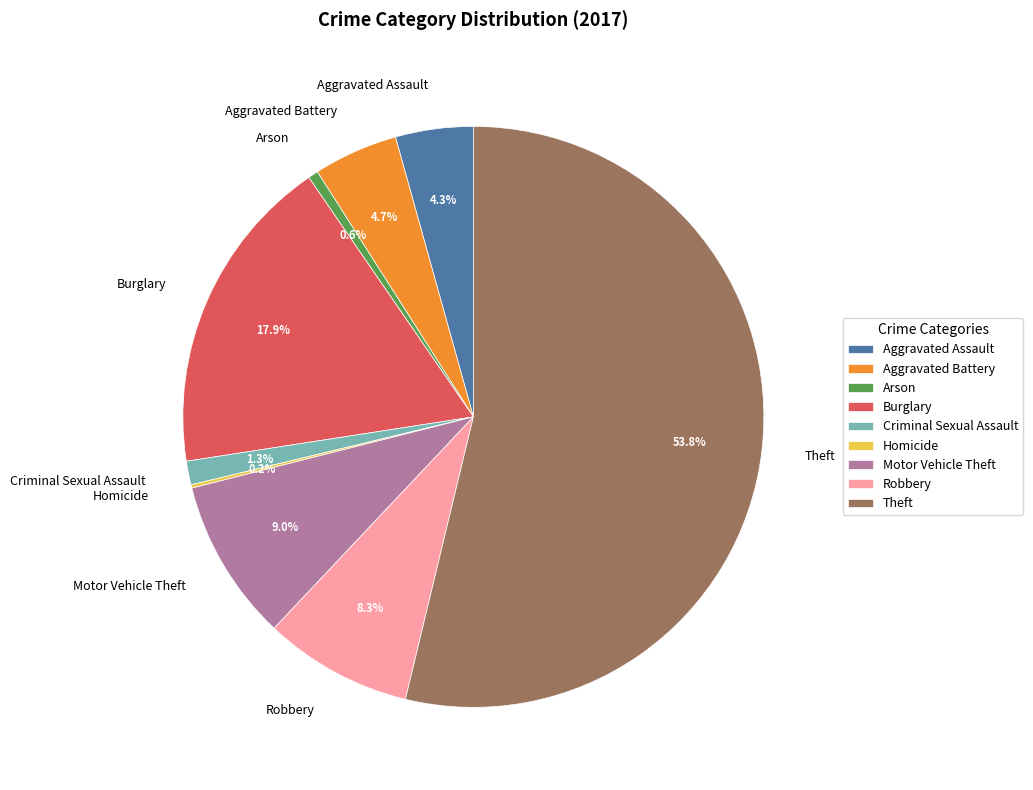

Between Burglary and Aggravated Assault, which is larger?

Burglary